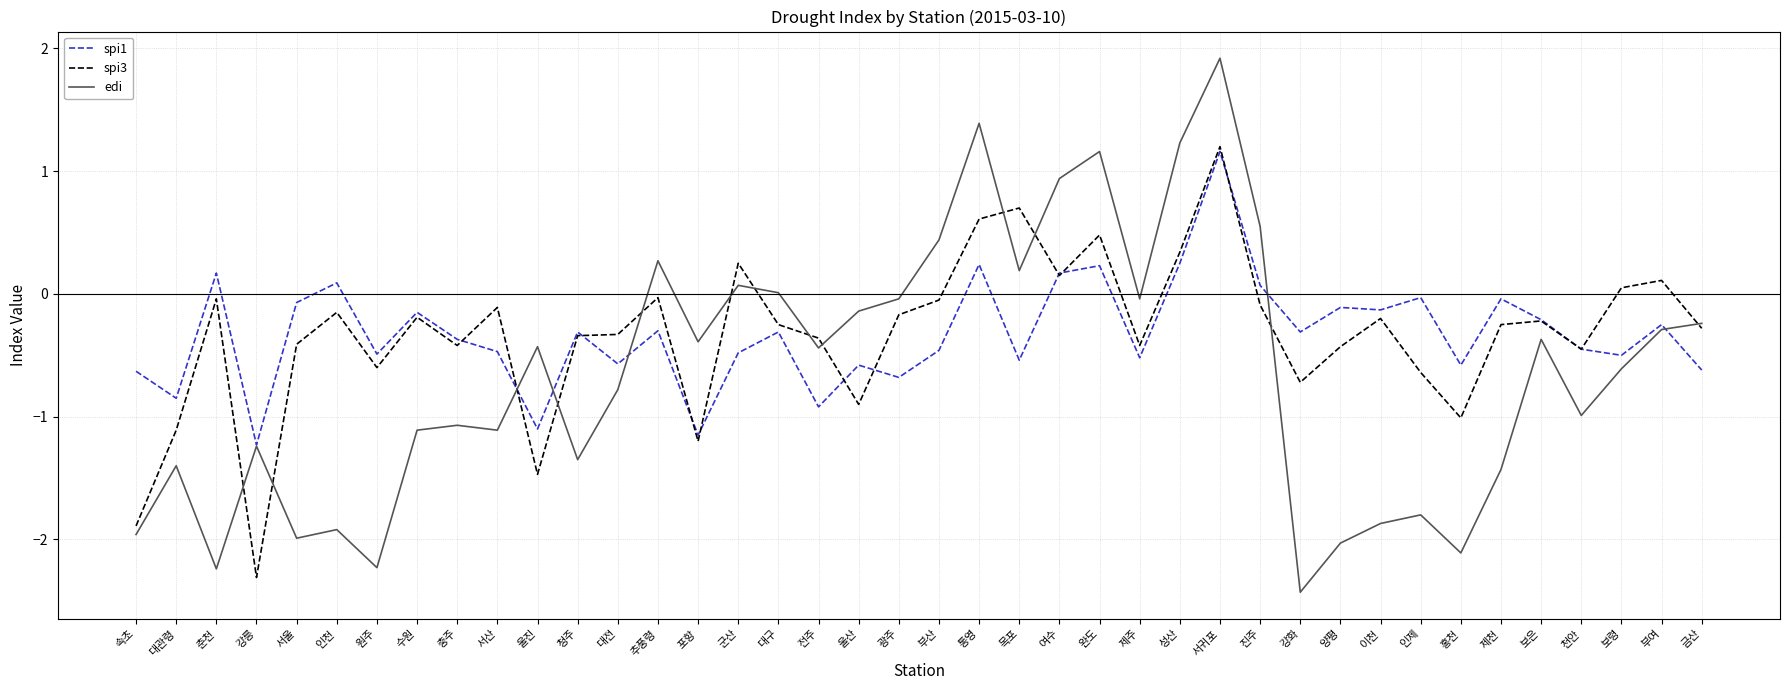

Which series has the widest spread of values?

edi